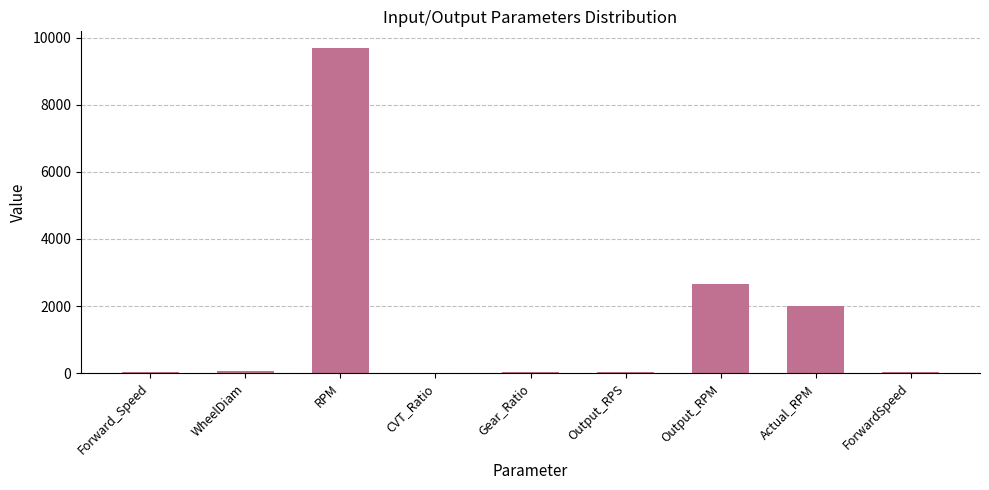

Where is the data nearest to the value 4852?

Output_RPM